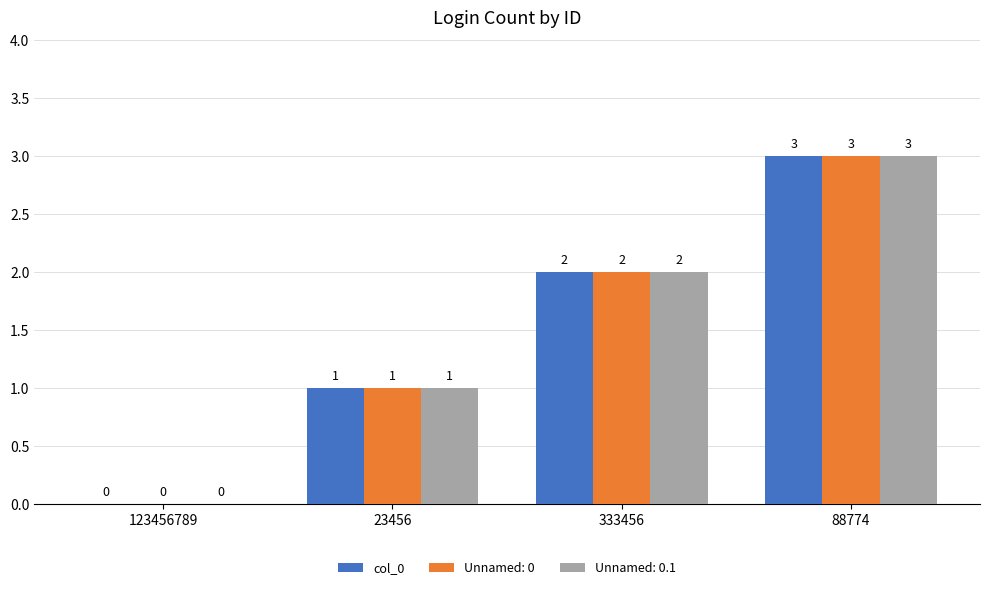

The value of Unnamed: 0 at 333456 is 3. True or false?

False